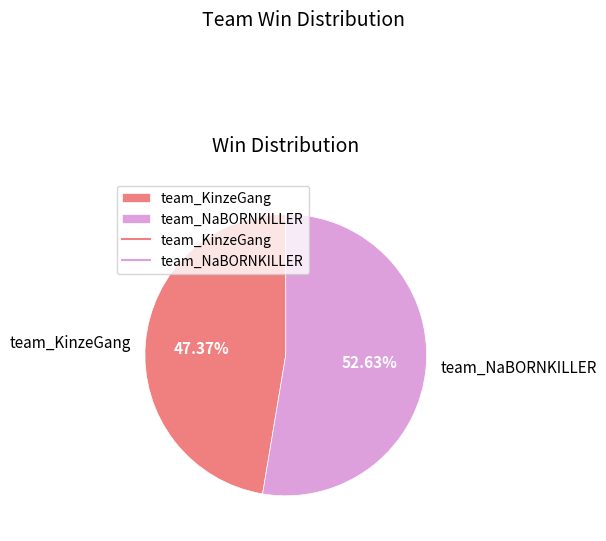

Which category has the biggest portion of the pie?

team_NaBORNKILLER